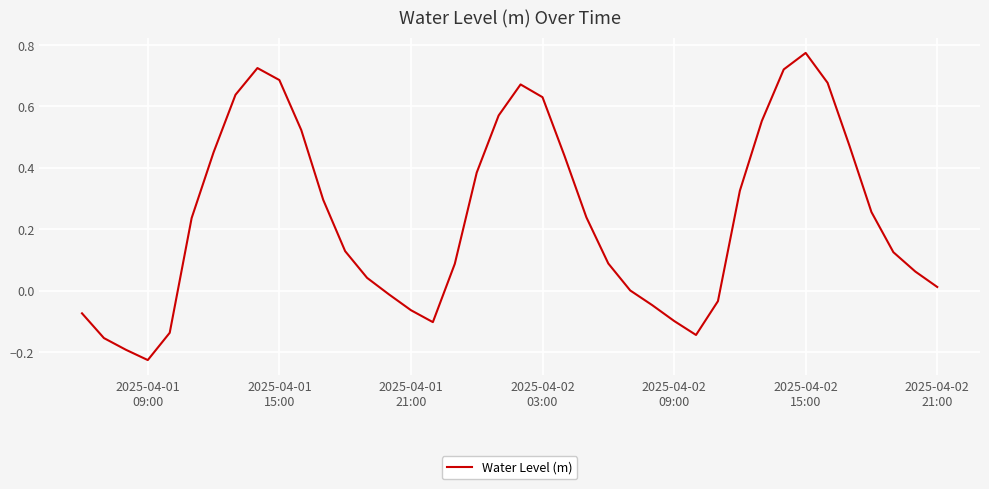

What is the difference between the maximum and minimum values?

1.0